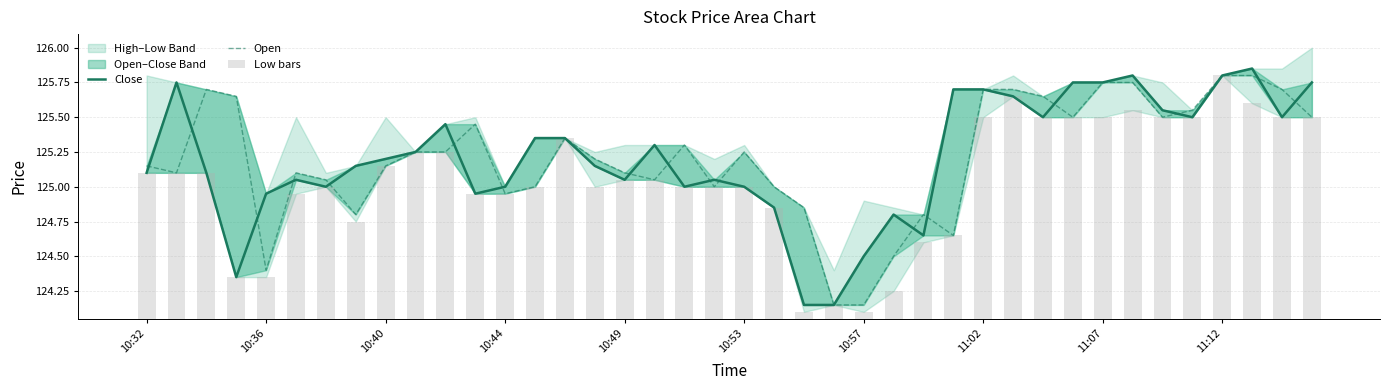

Is it true that Close equals 124.2 at 22?

True